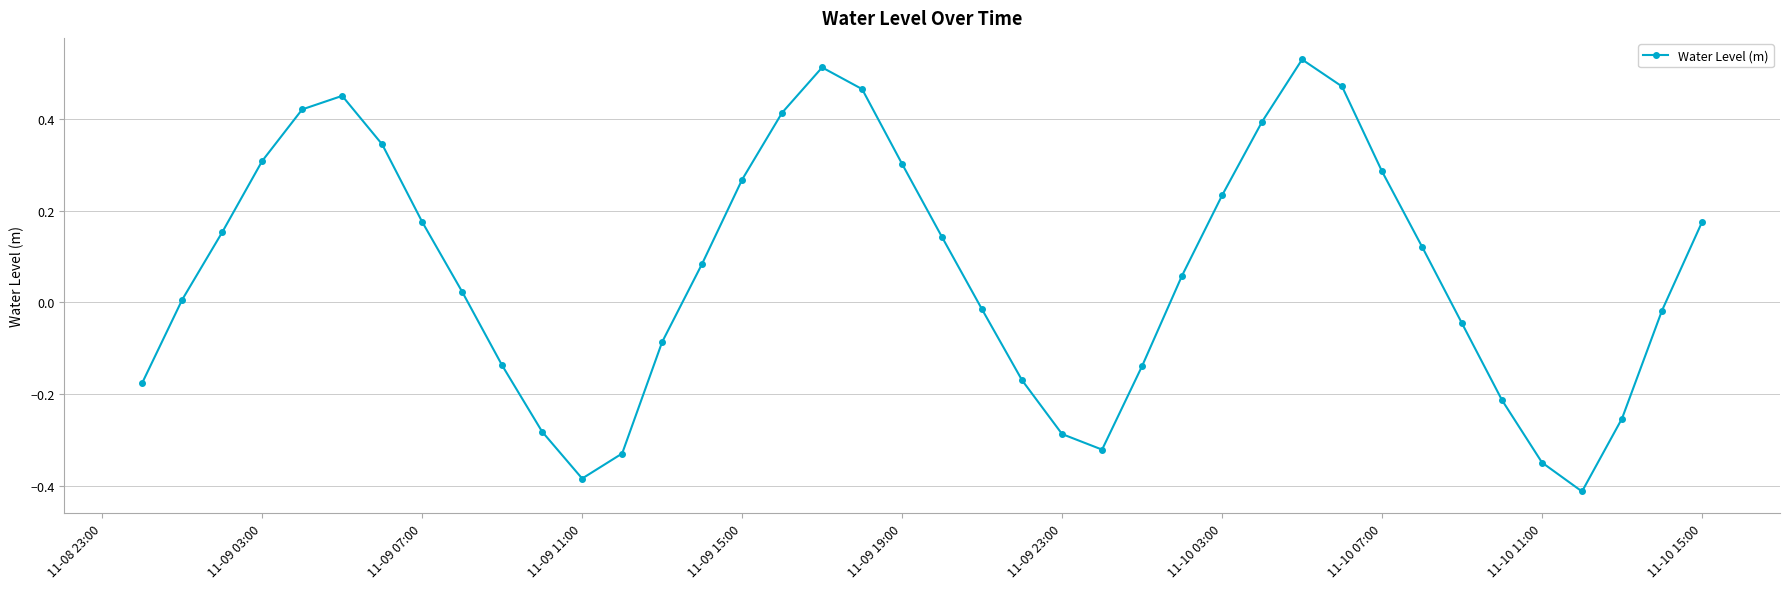

How many distinct data groups are displayed?

1